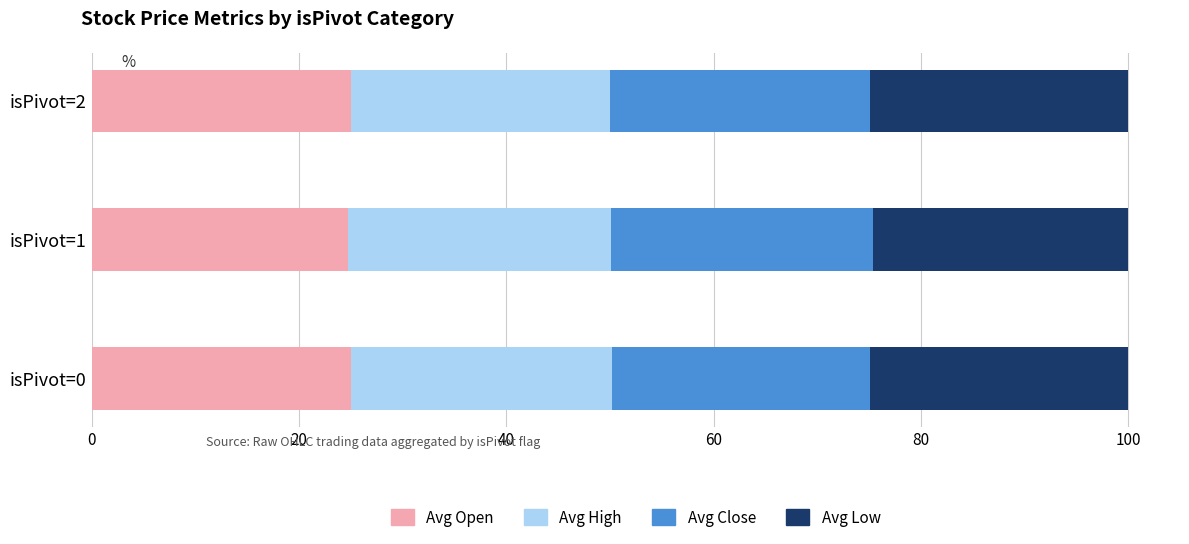

What is the minimum value for Avg Open?

24.7